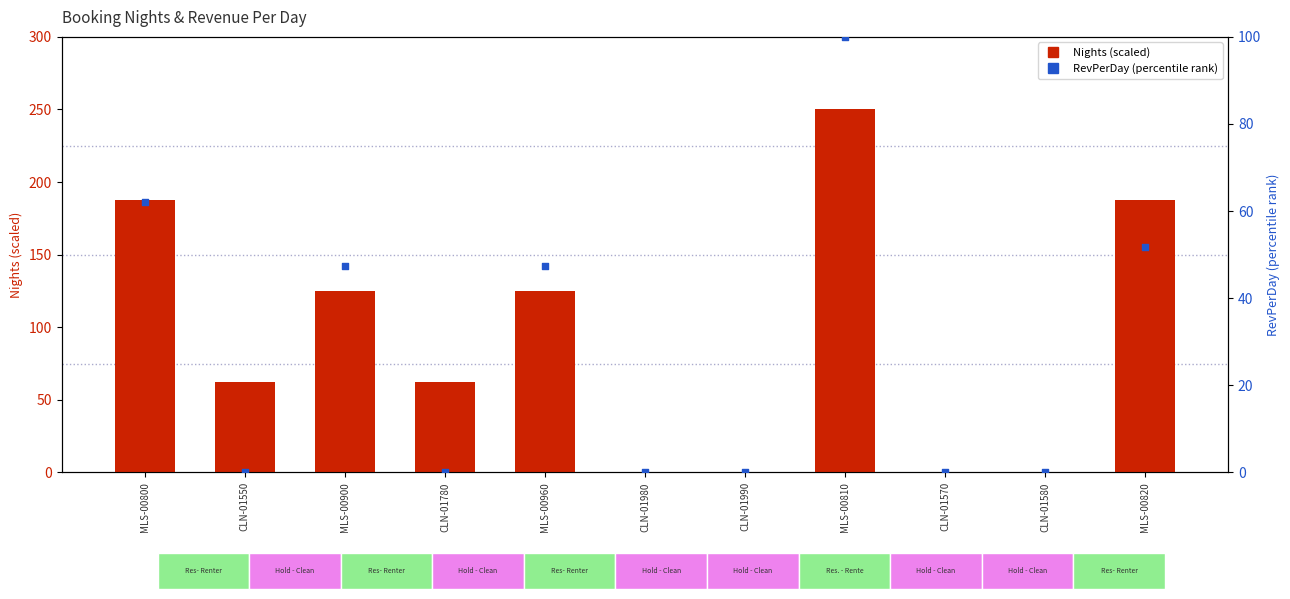

Is the value of Nights (scaled) at CLN-01980 greater than the value of RevPerDay (percentile rank) at MLS-00960?

No